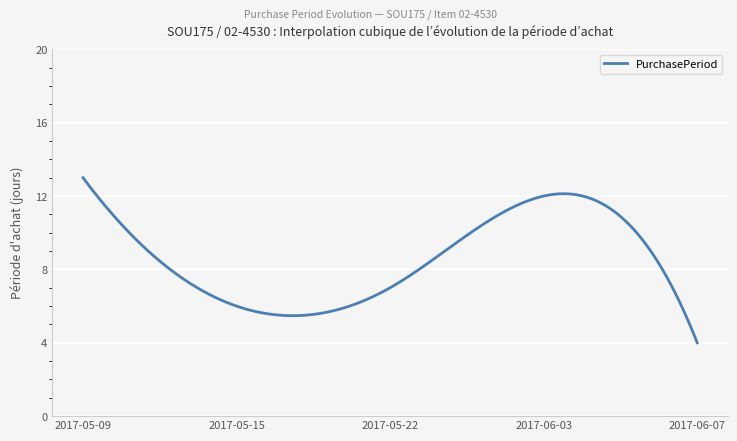

What is the average value?

8.6